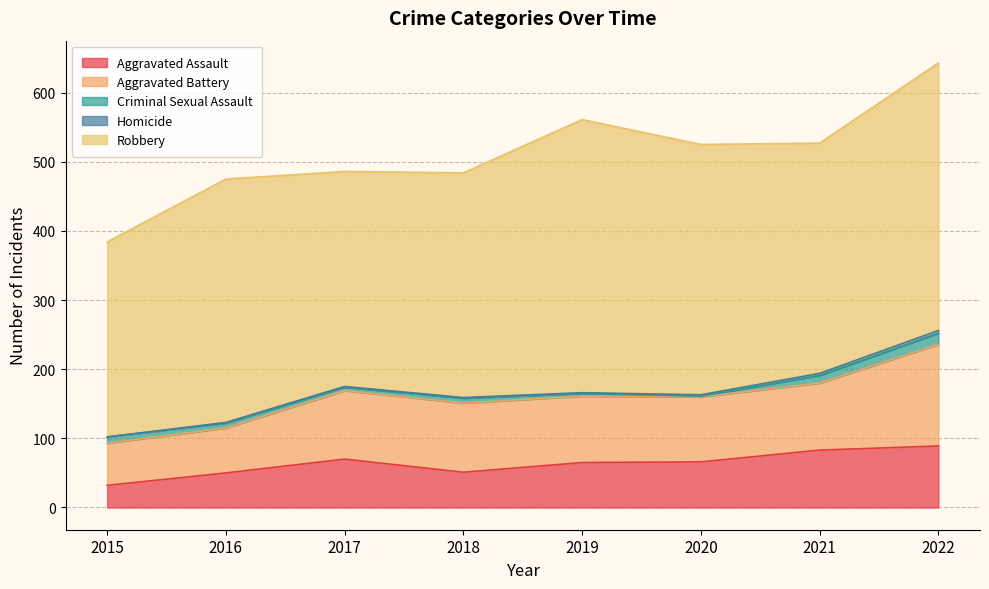

What is the sum of the Aggravated Assault values at 2016 and 2017?

120